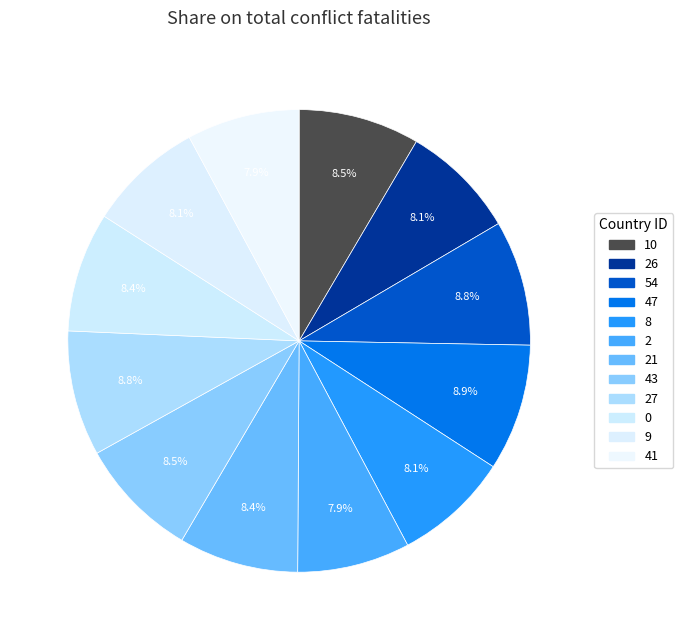

To the nearest percent, what is the difference between the largest and smallest slice percentages?

1%